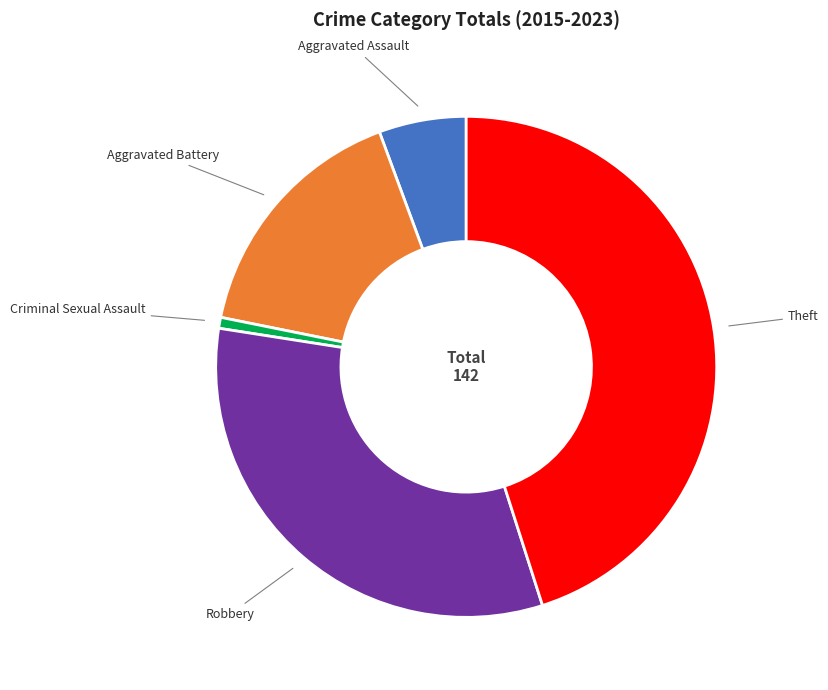

Which slice is the smallest?

Criminal Sexual Assault